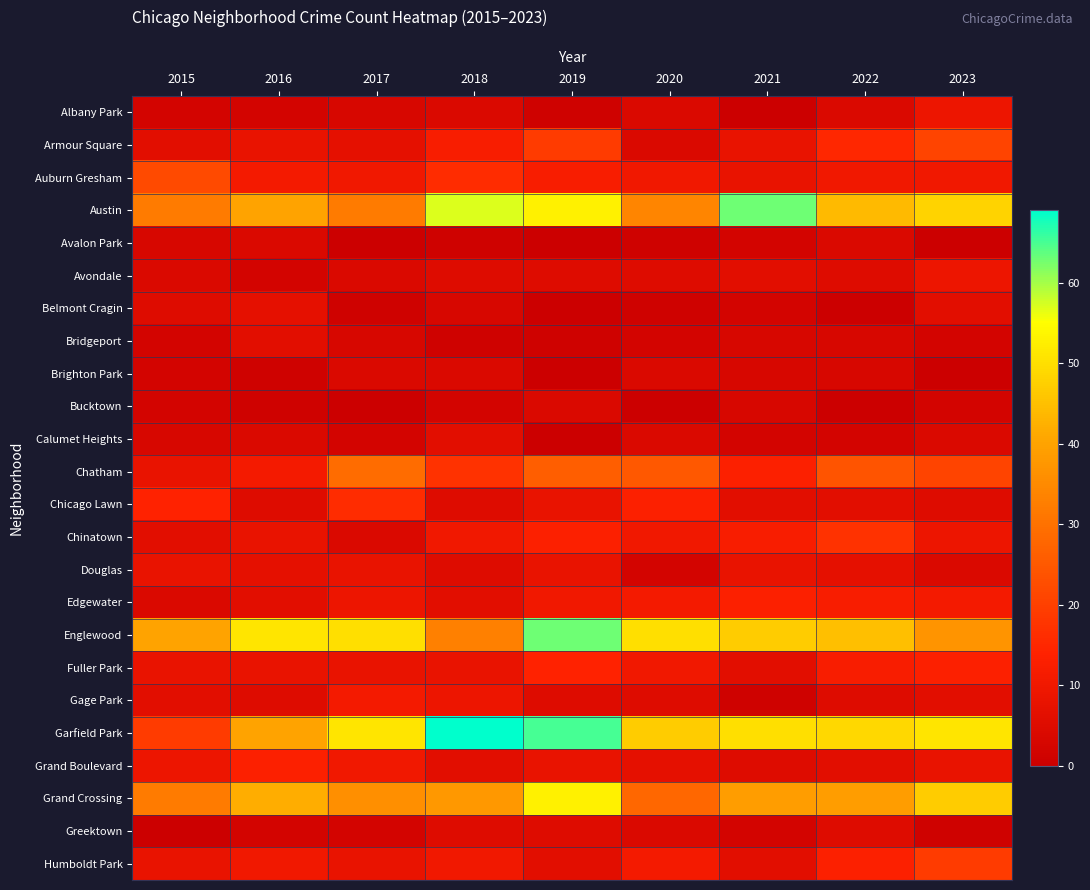

What is the difference between the highest and lowest values at 2018?

68